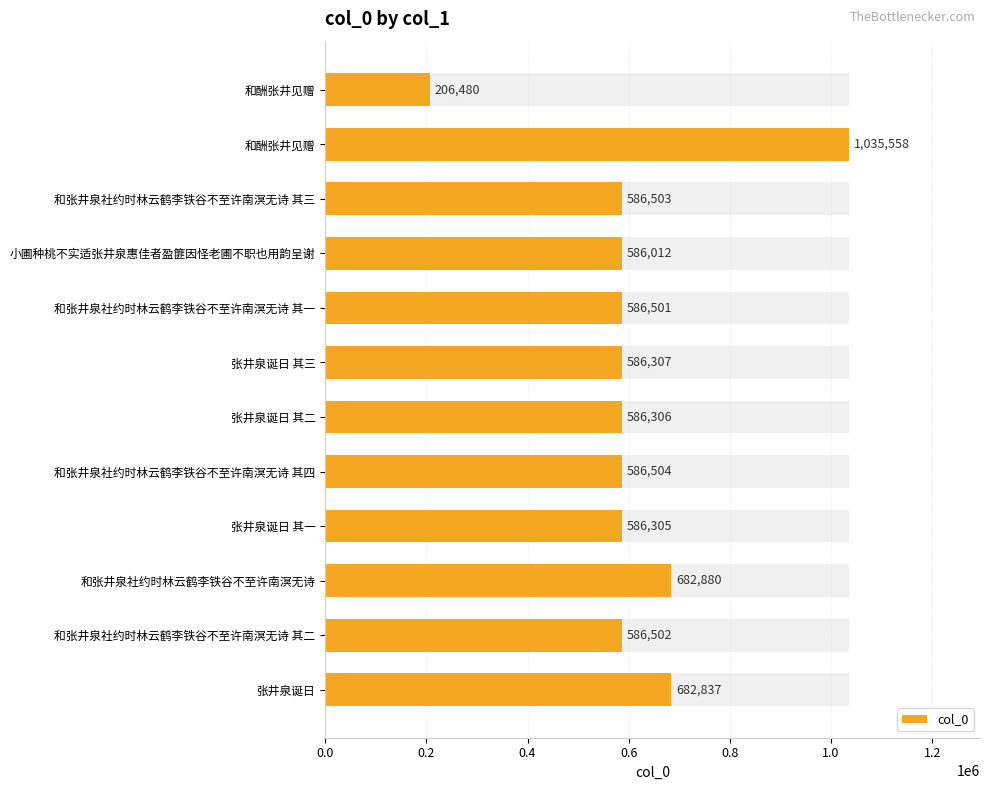

How many bars are there in total?

12